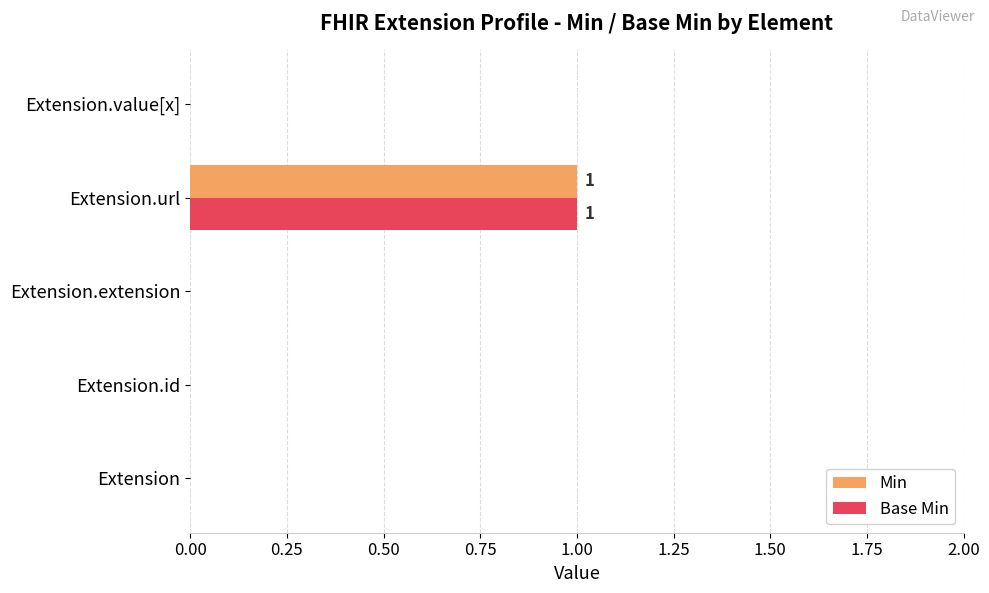

At which category is the sum across all series the highest?

Extension.url